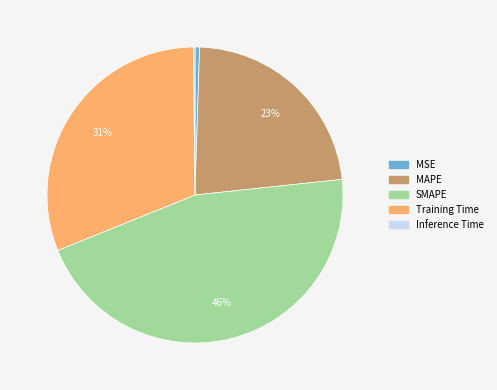

The SMAPE slice represents 52% of the pie. True or false?

False